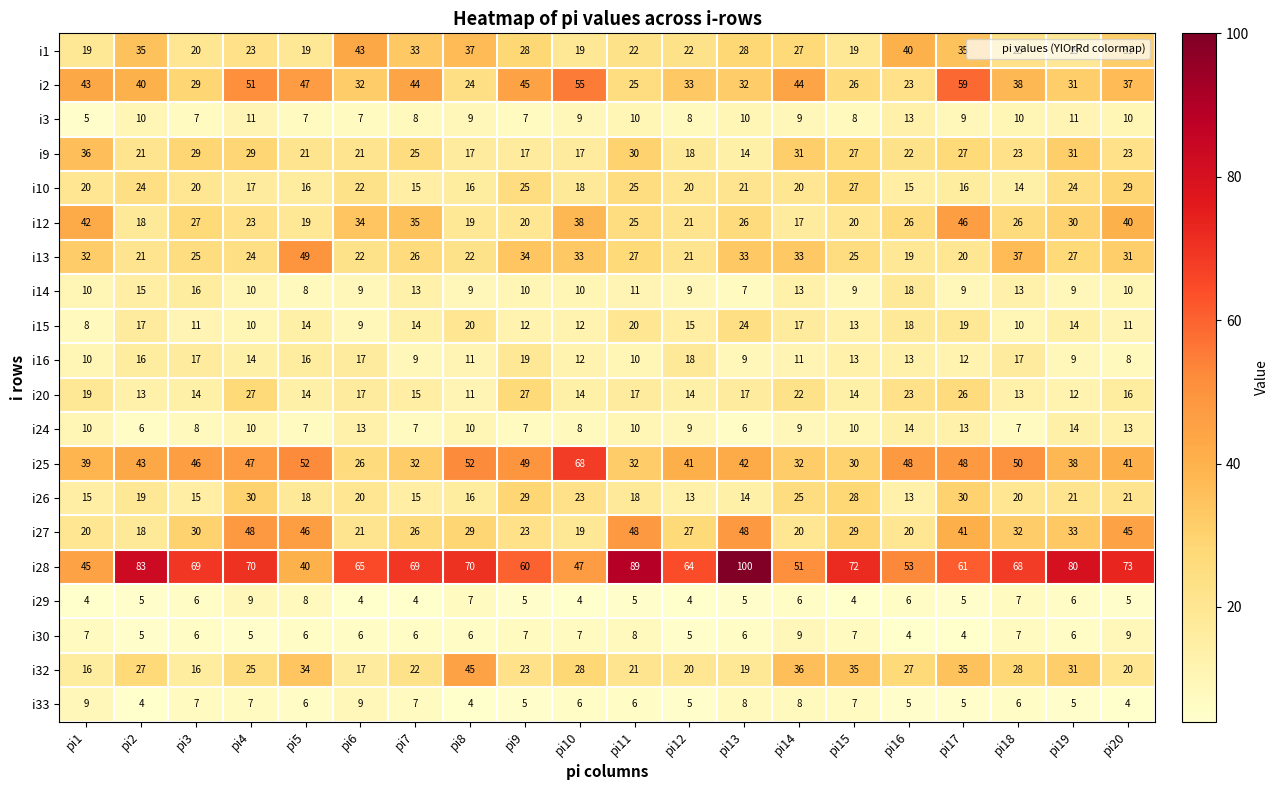

How many categories are shown in the chart?

20